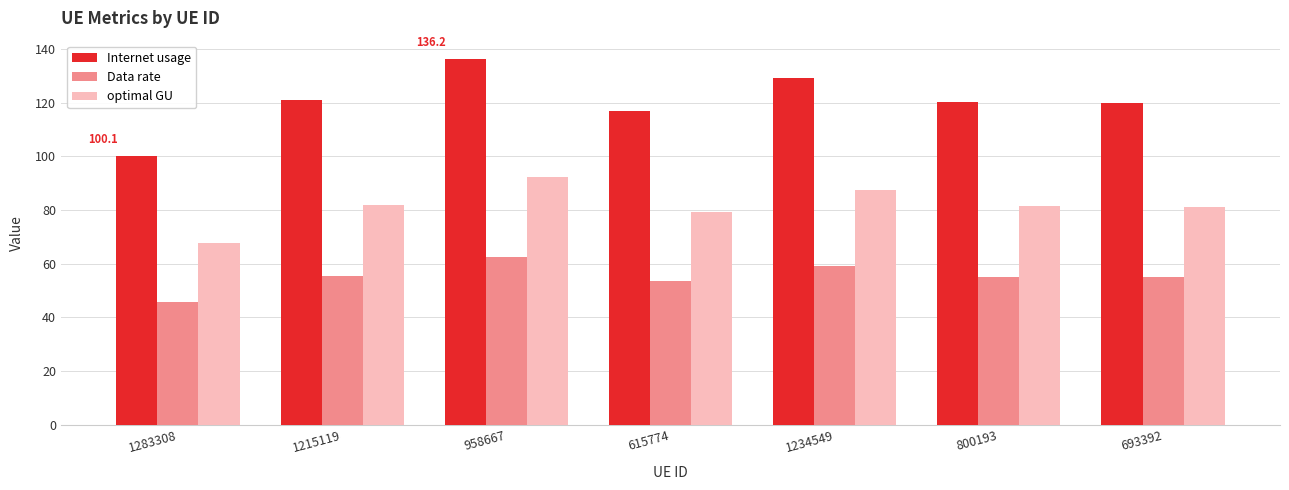

Which series has the widest spread of values?

Internet usage